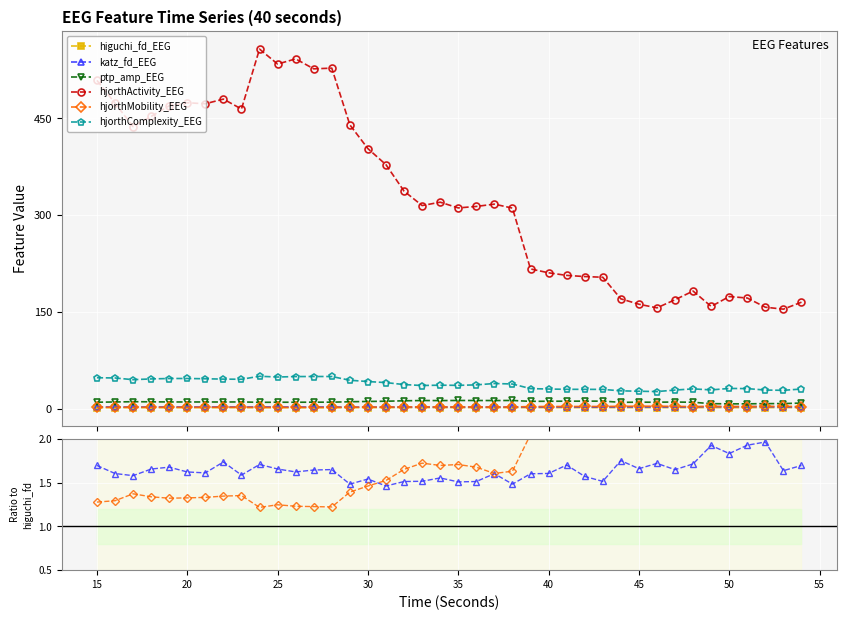

True or false: hjorthComplexity_EEG and ptp_amp_EEG cross at least once.

False